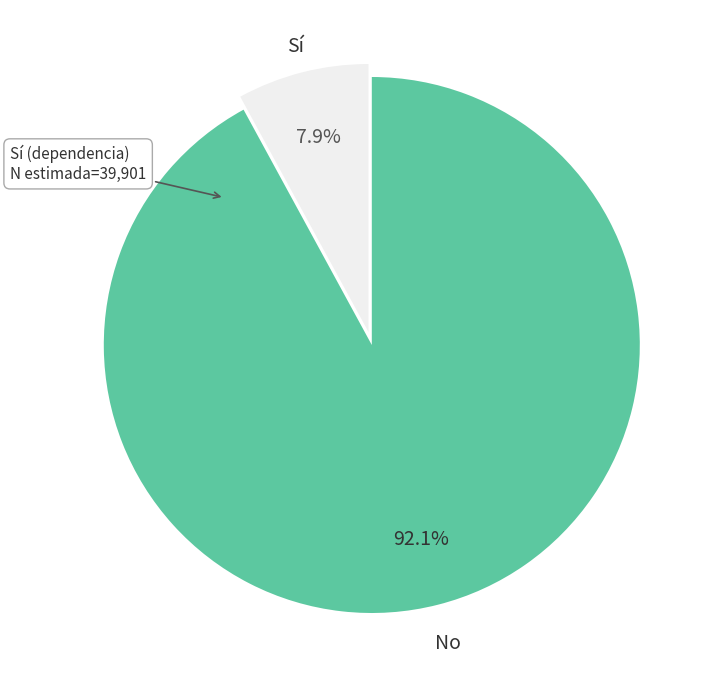

What percentage is the No slice, to the nearest percent?

92%